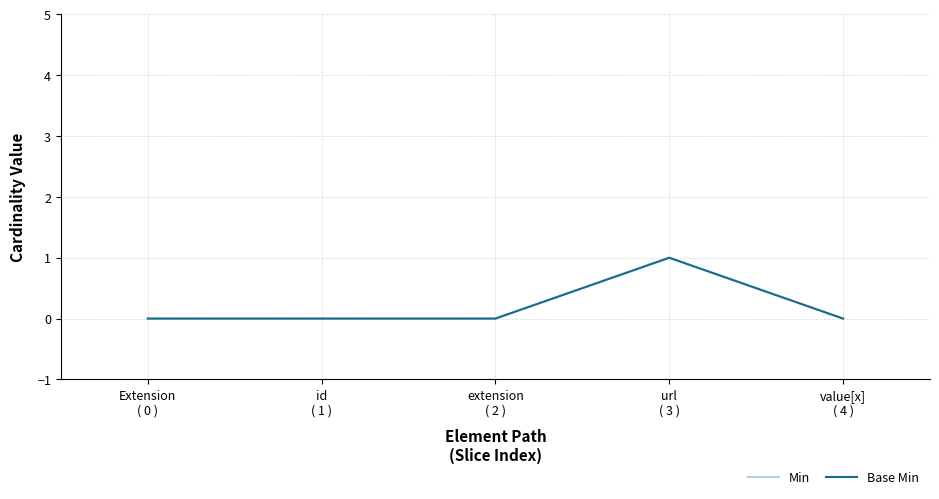

Does the chart have visible grid lines?

Yes